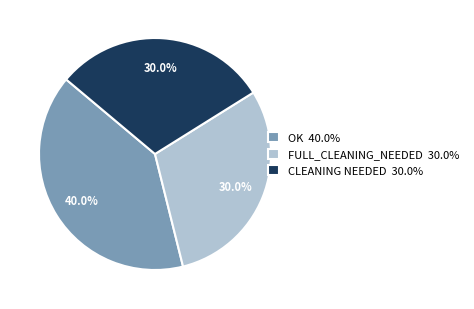

What is the ratio of the value at CLEANING NEEDED 30.0% to the value at FULL_CLEANING_NEEDED 30.0%?

1.0